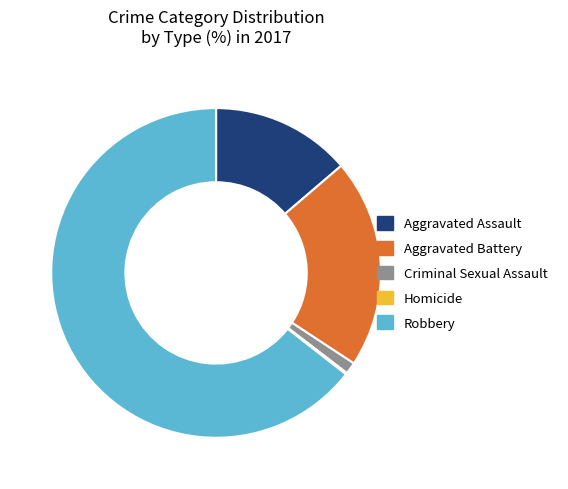

Does Aggravated Battery represent more than half of the total?

No